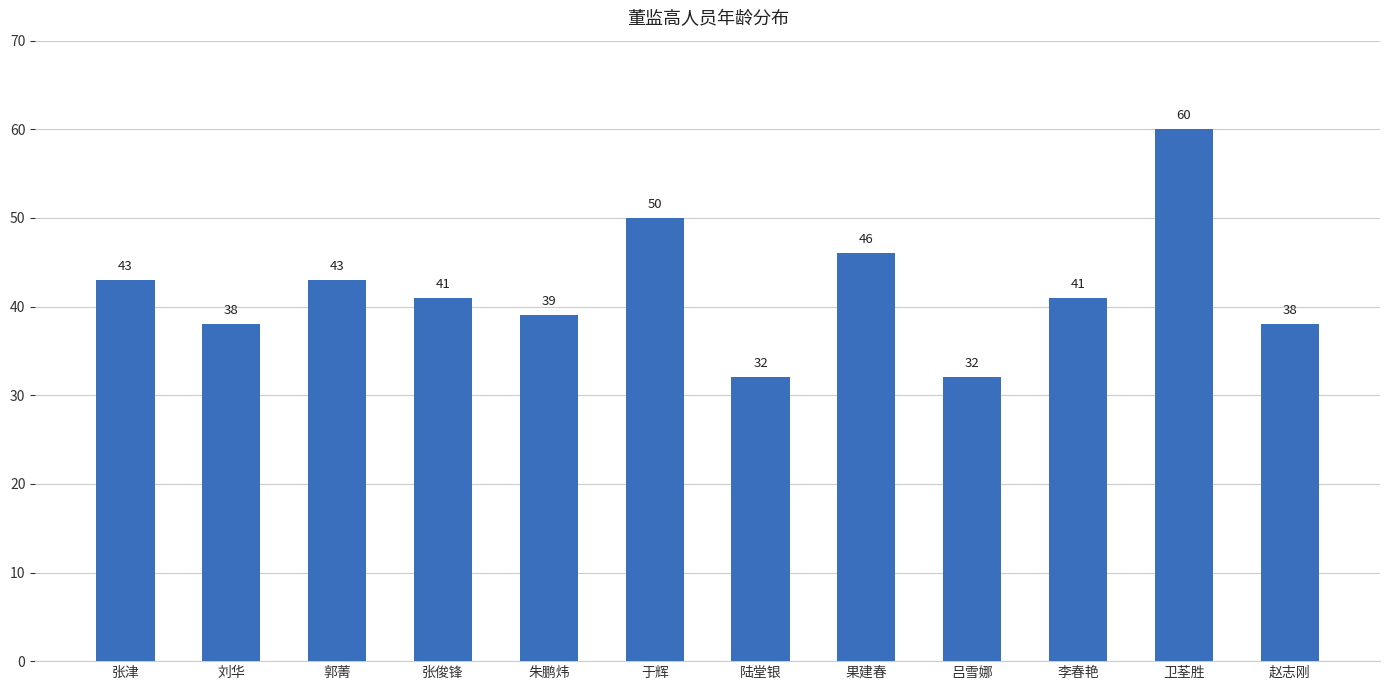

Reading left to right, list all the values displayed in this chart.

43	38	43	41	39	50	32	46	32	41	60	38